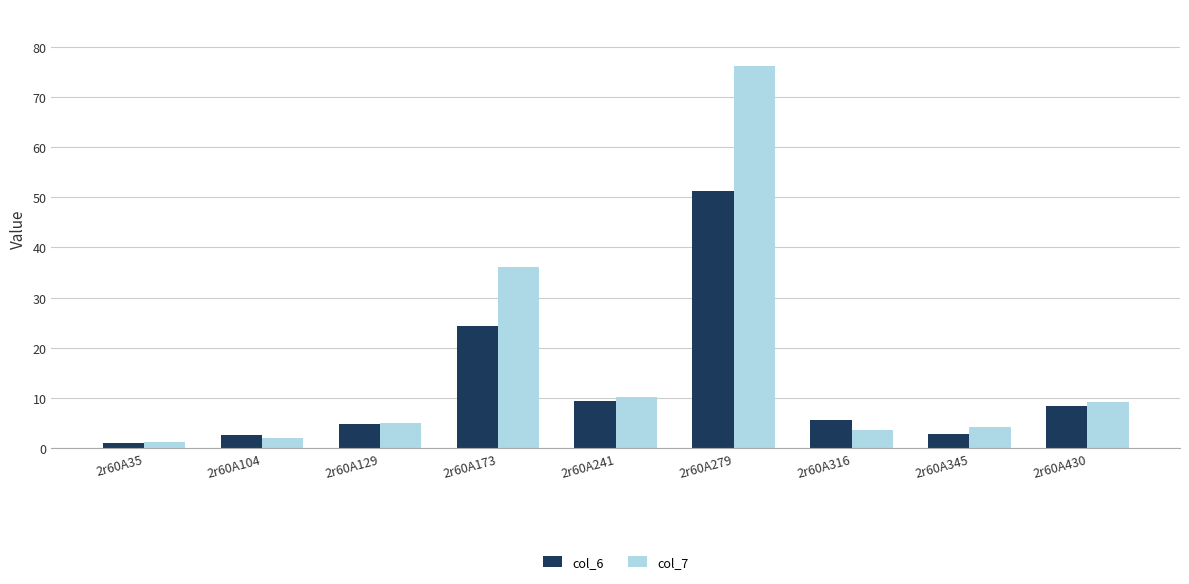

What are all the series names shown in the legend?

col_6, col_7